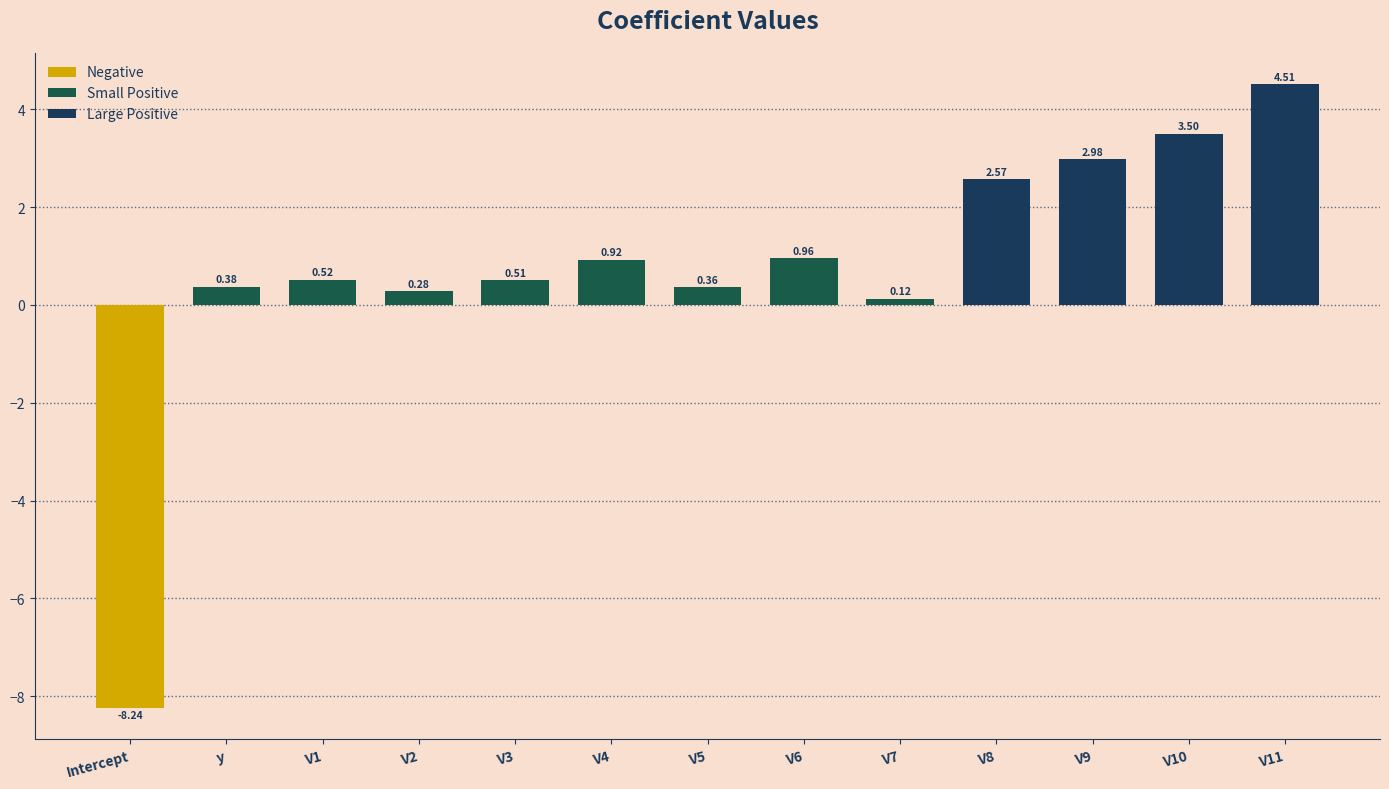

What is the difference between the values at V7 and V2?

0.2